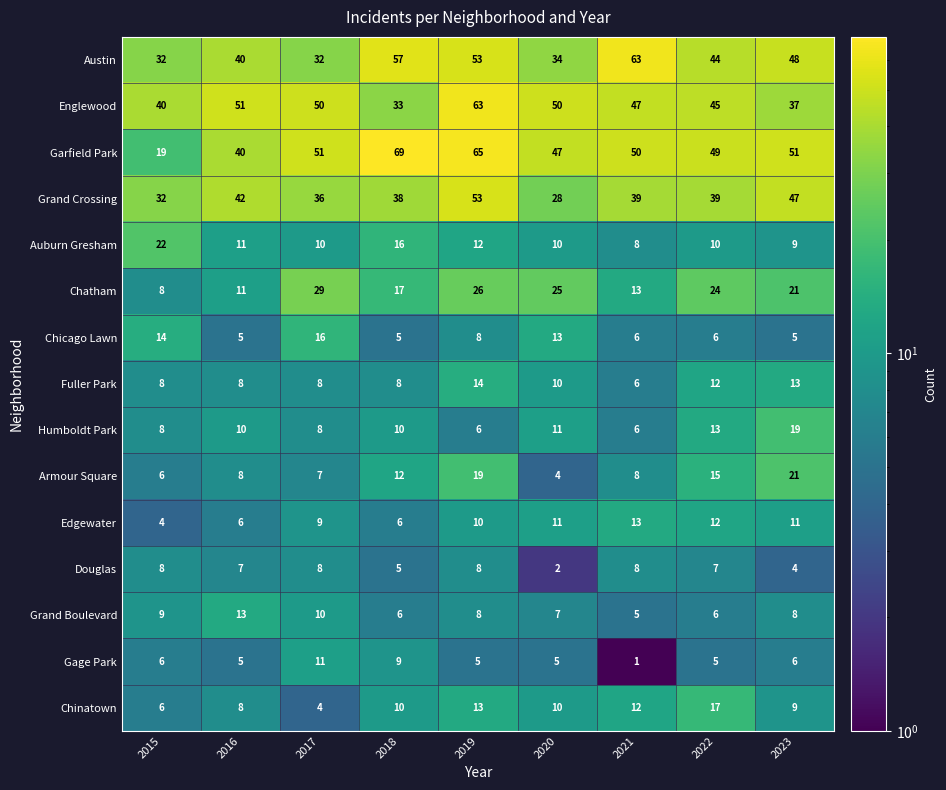

At how many categories does at least one series exceed 53?

3